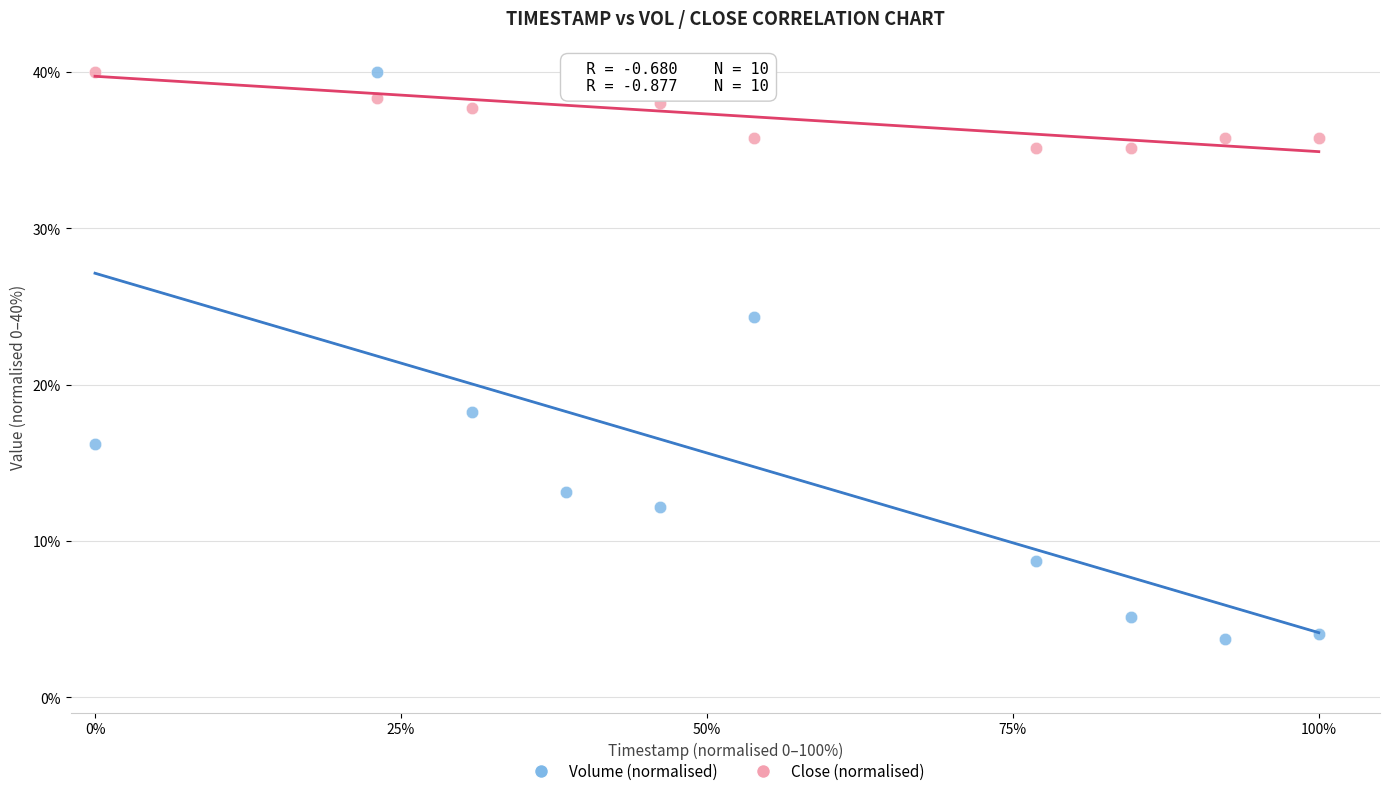

Which series contains the lowest Y value?

Volume (normalised)